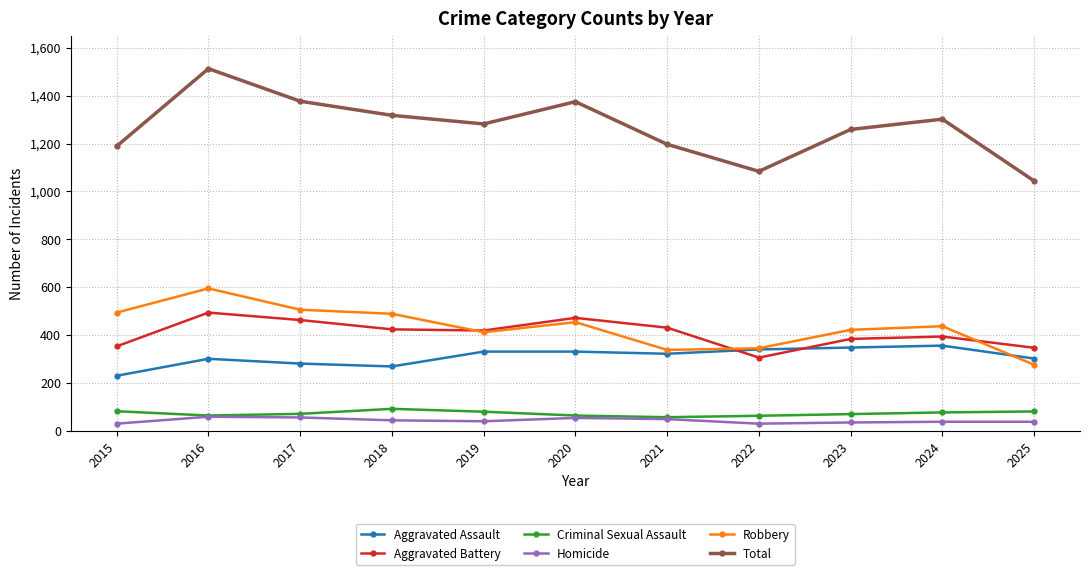

What is the value of the Criminal Sexual Assault point at the 4th from the left?

92